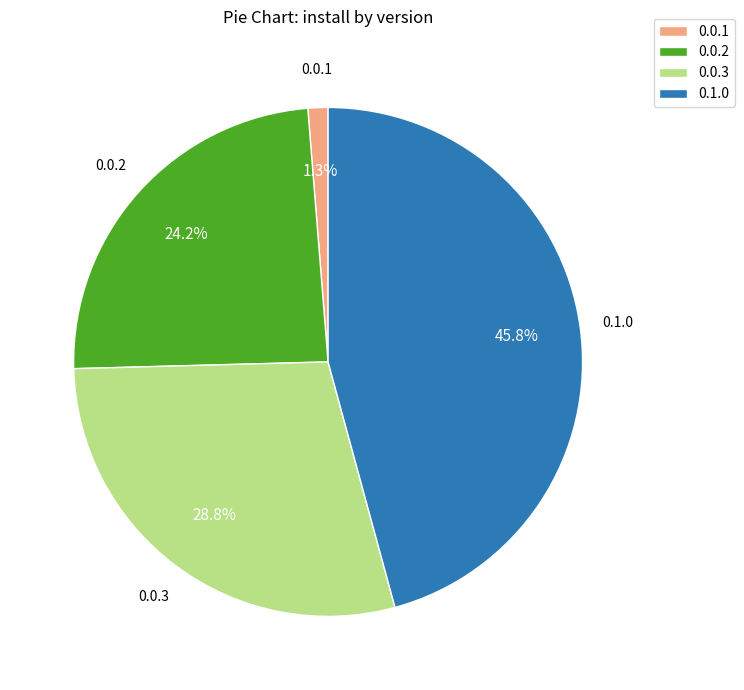

What percentage is the 0.0.2 slice, to the nearest percent?

24%